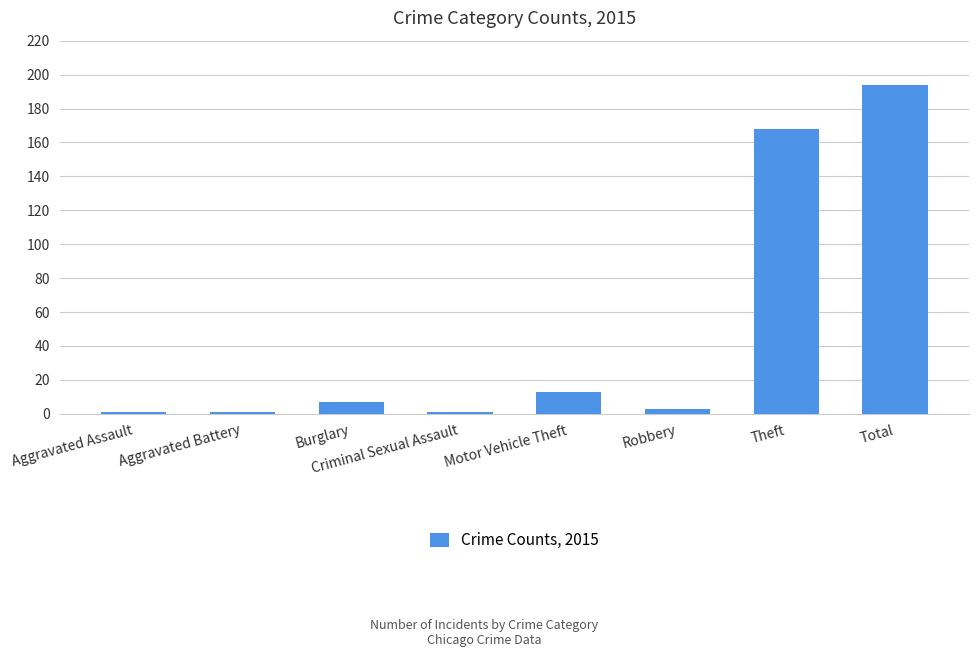

What is the difference between the maximum and second lowest values?

193